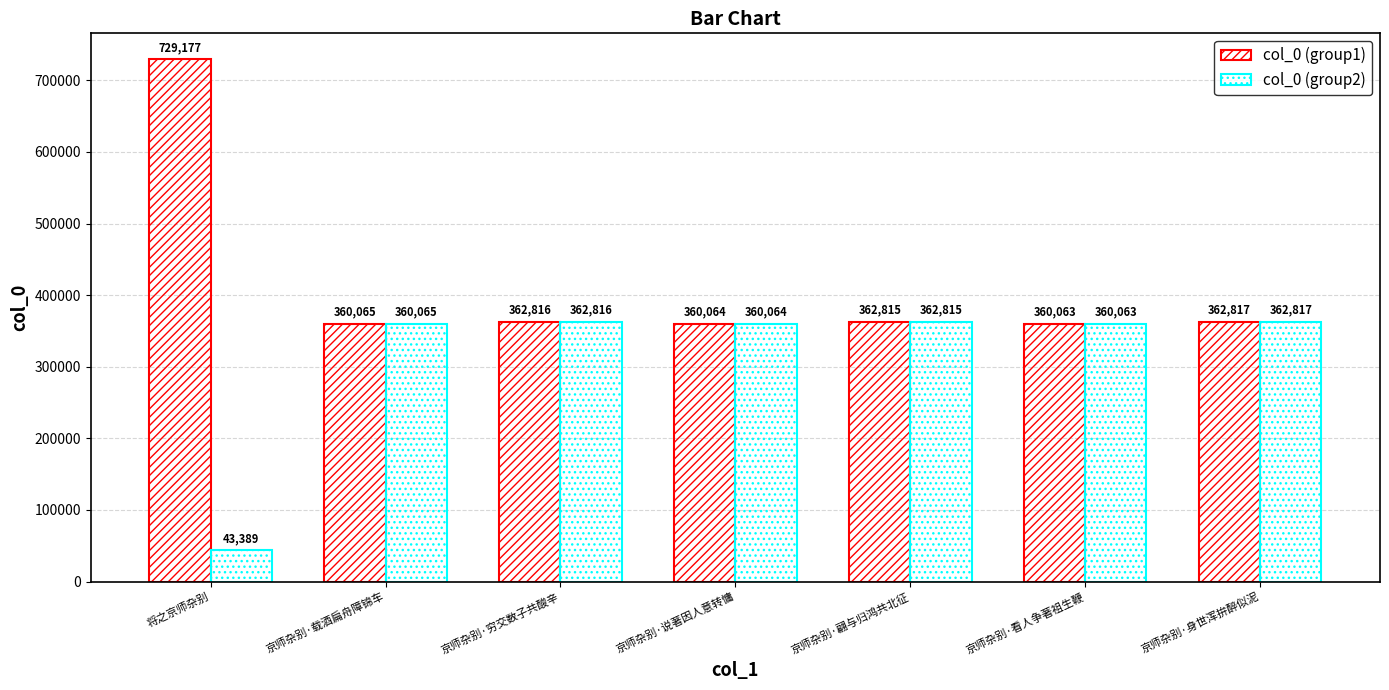

How many distinct data groups are displayed?

2